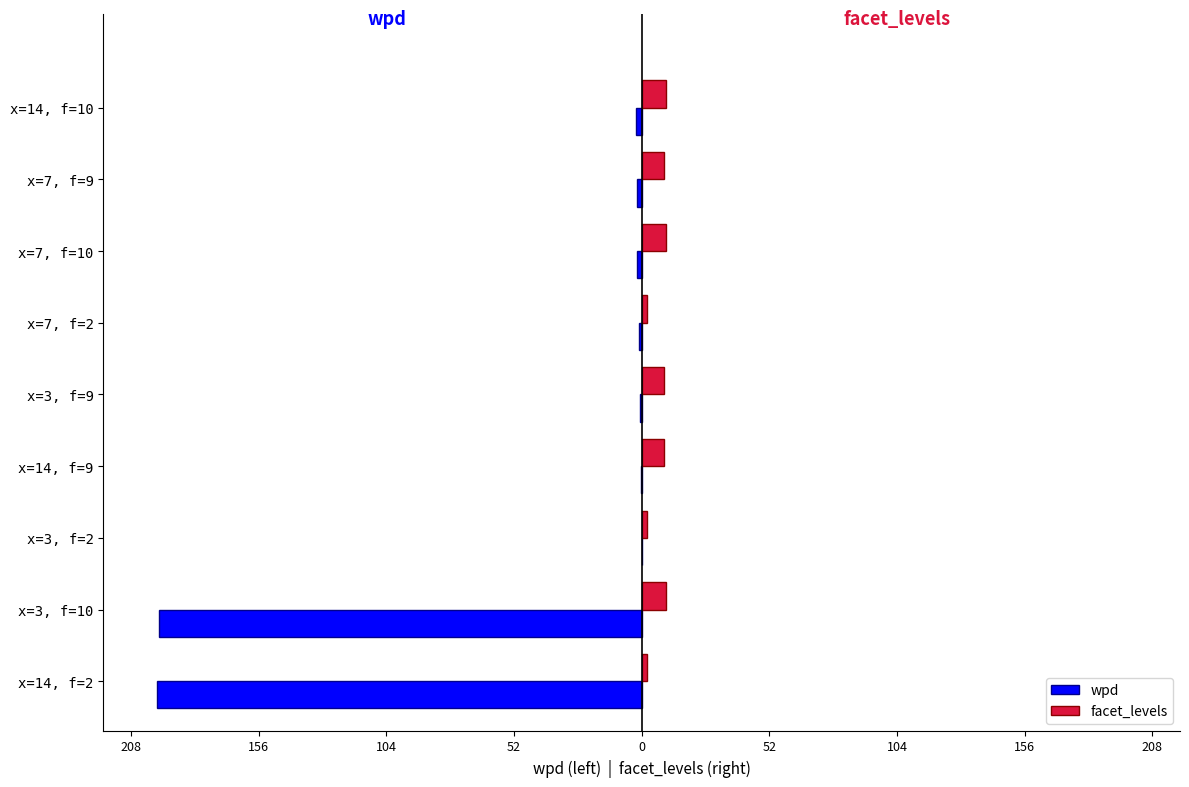

What are all the series names shown in the legend?

wpd, facet_levels